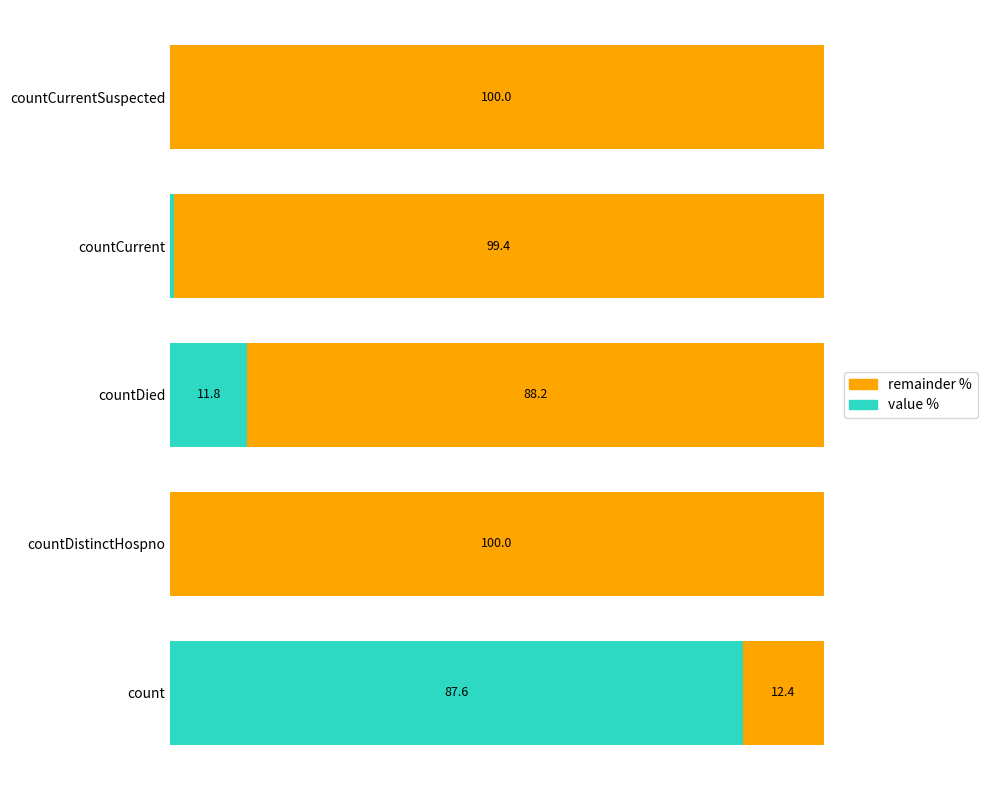

At which label is value % closest to 43?

countDied